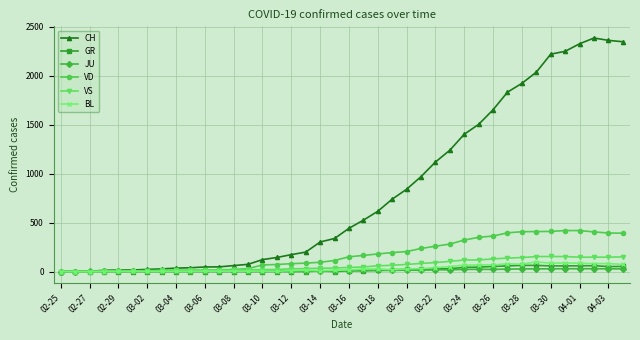

What is the maximum value for GR?

63